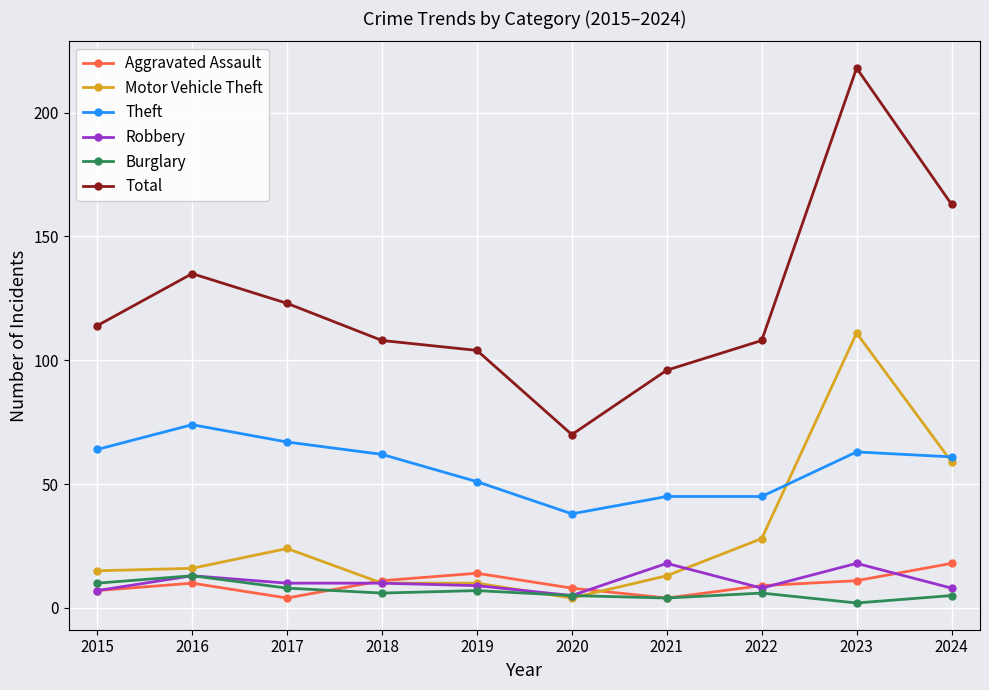

True or false: Burglary and Total intersect in this chart.

False